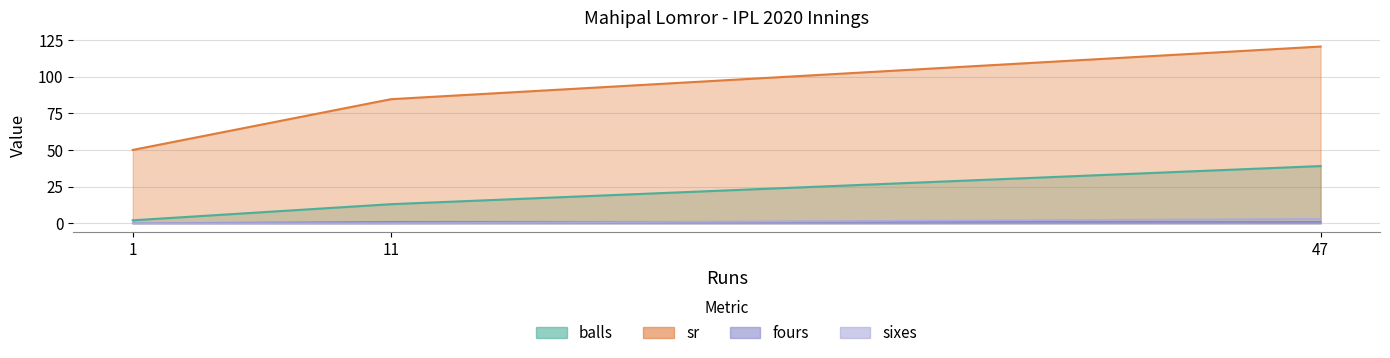

List the series in order of their peak value, lowest first.

fours, sixes, balls, sr